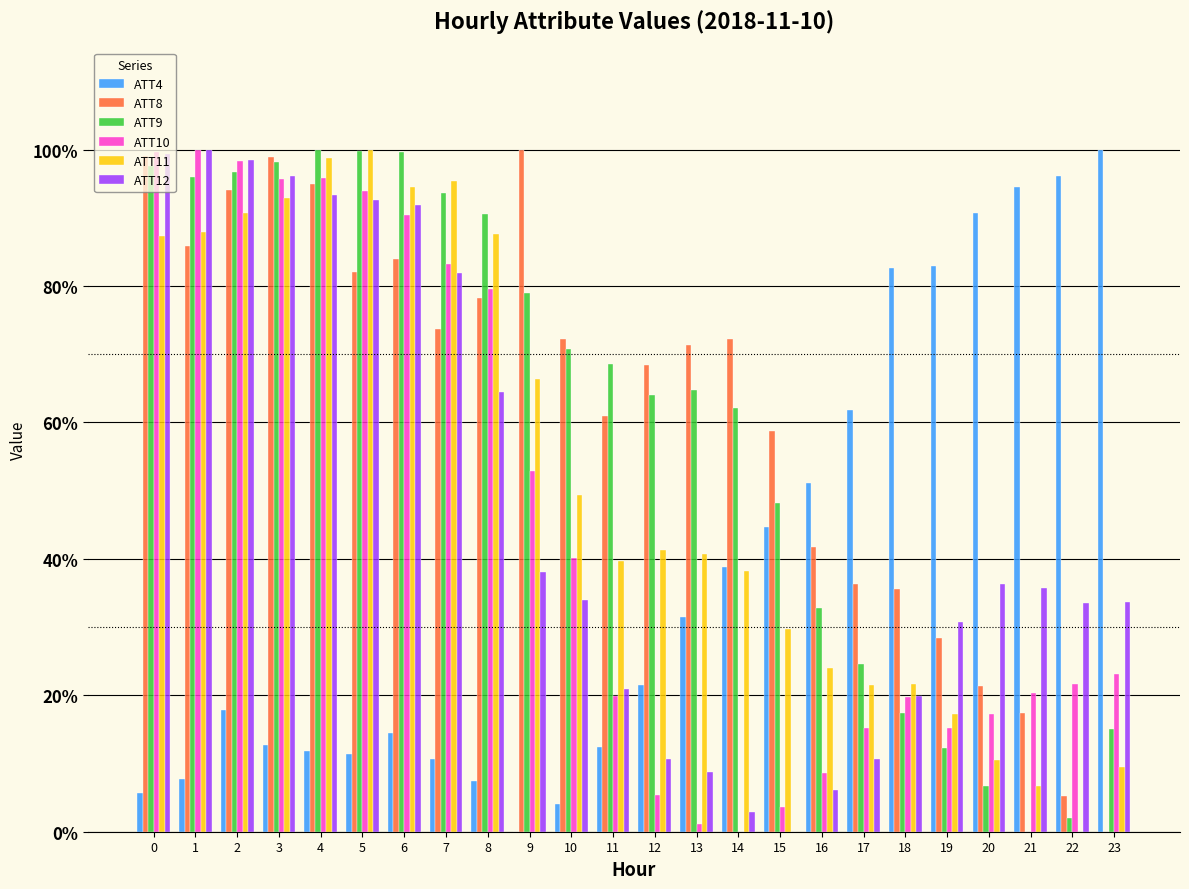

Which series changed the most between 6 and 14?

ATT10